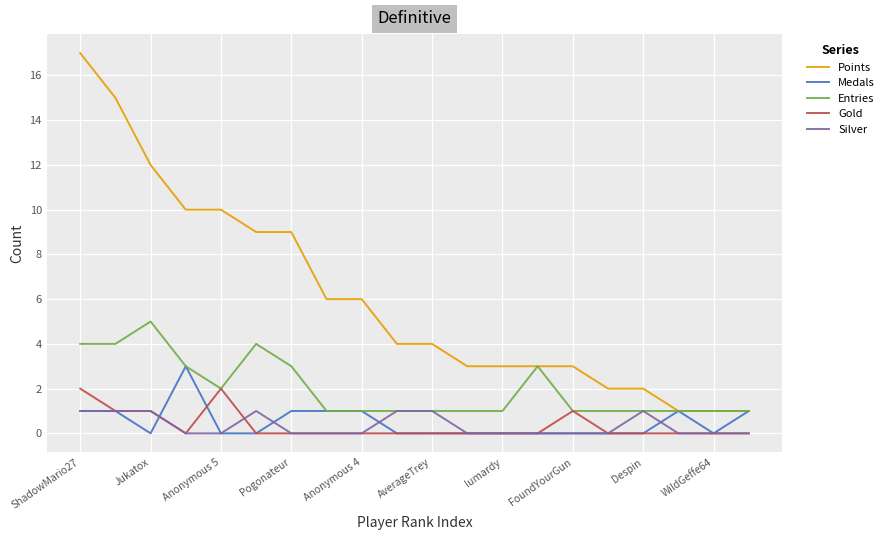

Rank the series by their maximum value, from highest to lowest.

Points, Entries, Medals, Gold, Silver